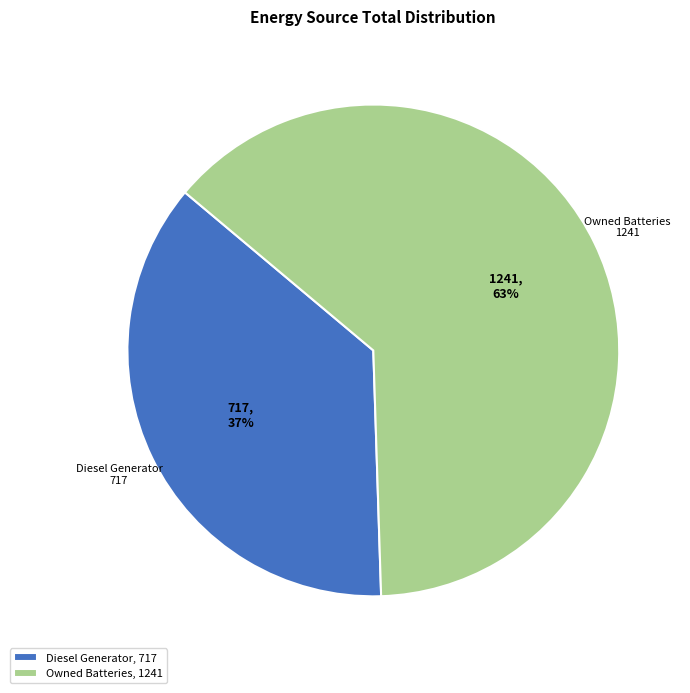

Do Owned Batteries, 1241 and Diesel Generator, 717 together represent more than half of the pie?

Yes